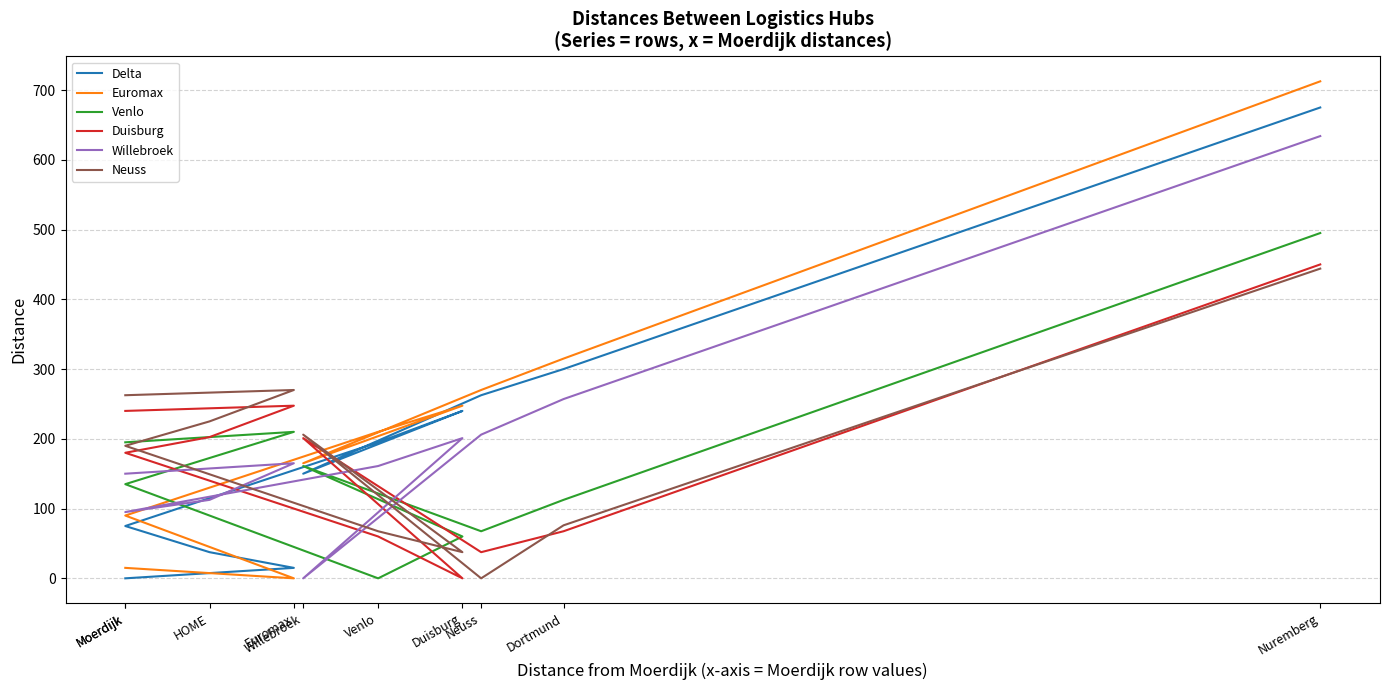

What is the highest value of the Neuss series?

444.0